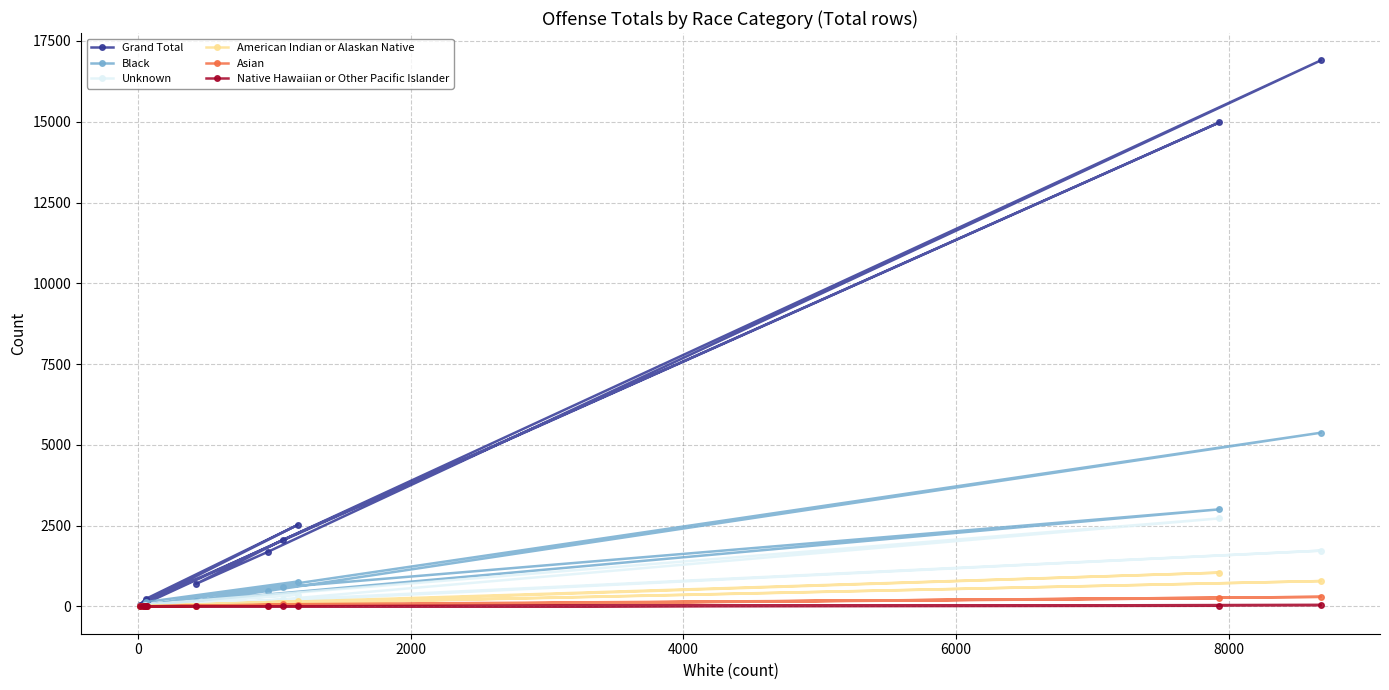

Which series has the largest total across all categories?

Grand Total